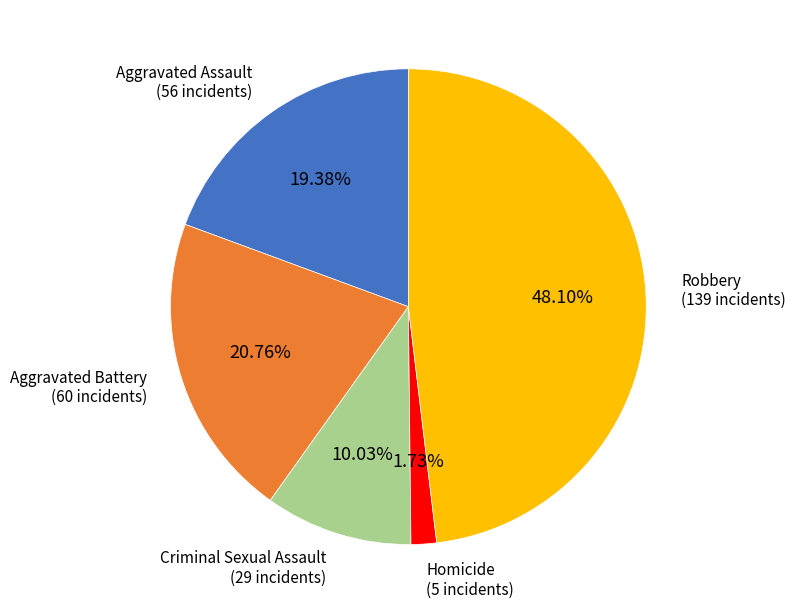

Is it true that Criminal Sexual Assault is 10% of the pie?

True